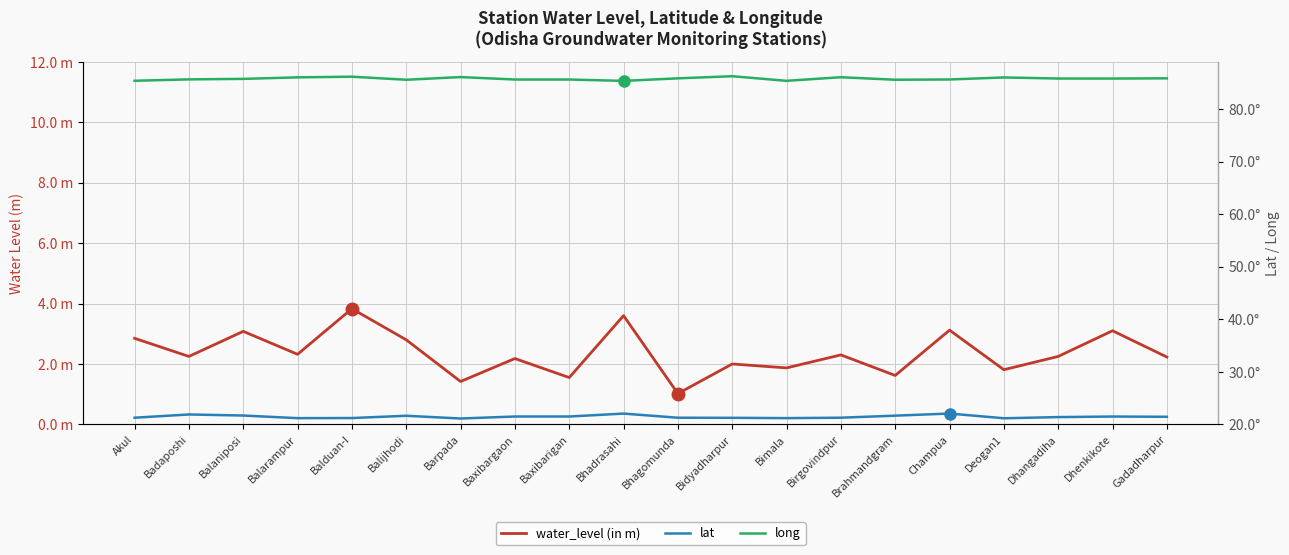

Reading left to right, transcribe all the data shown in this chart.

water_level (in m): 2.9	2.2	3.1	2.3	3.8	2.8	1.4	2.2	1.6	3.6	1.0	2.0	1.9	2.3	1.6	3.1	1.8	2.2	3.1	2.2
lat: 21.3	21.9	21.7	21.2	21.2	21.6	21.1	21.5	21.5	22.1	21.3	21.2	21.2	21.3	21.7	22.1	21.2	21.4	21.5	21.4
long: 85.4	85.7	85.8	86.1	86.2	85.6	86.1	85.7	85.7	85.4	85.9	86.3	85.4	86.1	85.6	85.7	86.0	85.8	85.8	85.9